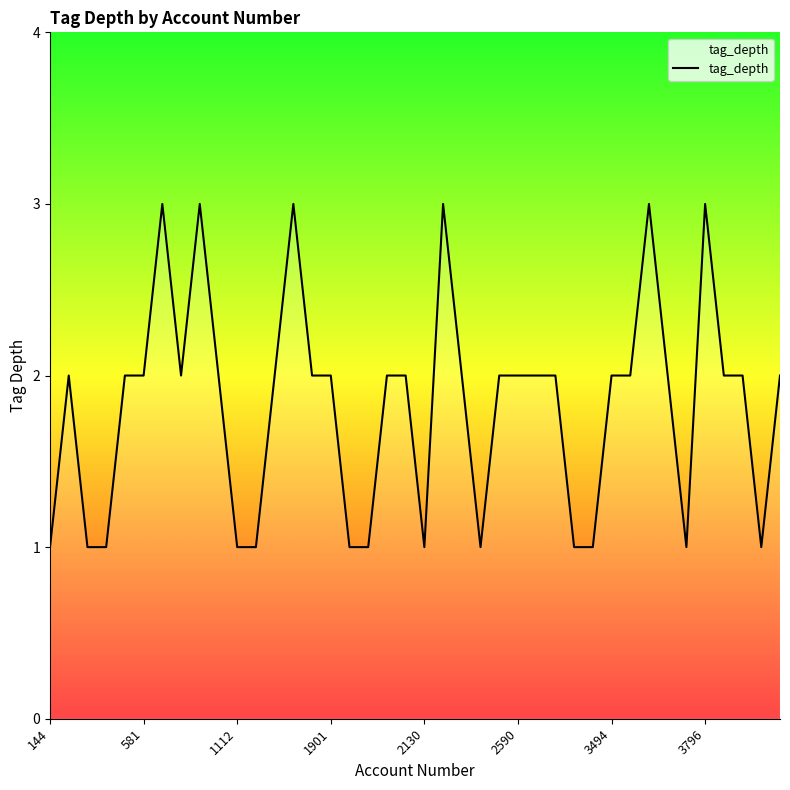

What is the greatest value displayed?

3